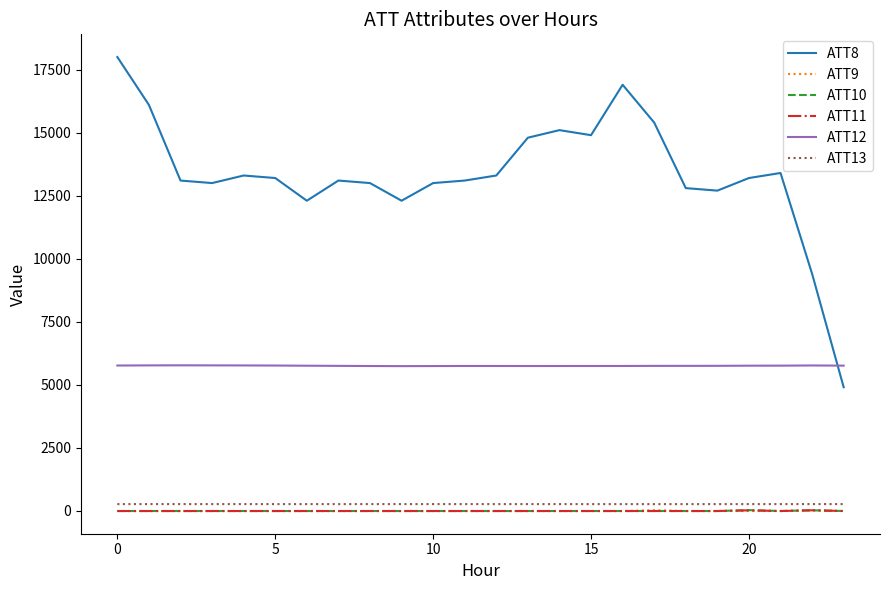

Which series has the largest total across all categories?

ATT8